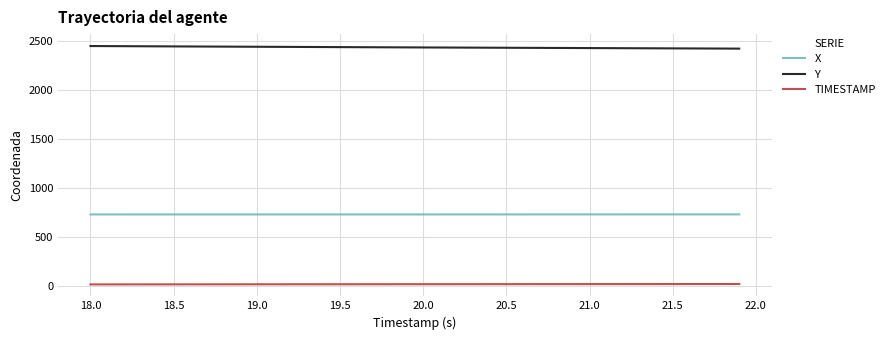

True or false: Y and TIMESTAMP cross at least once.

False